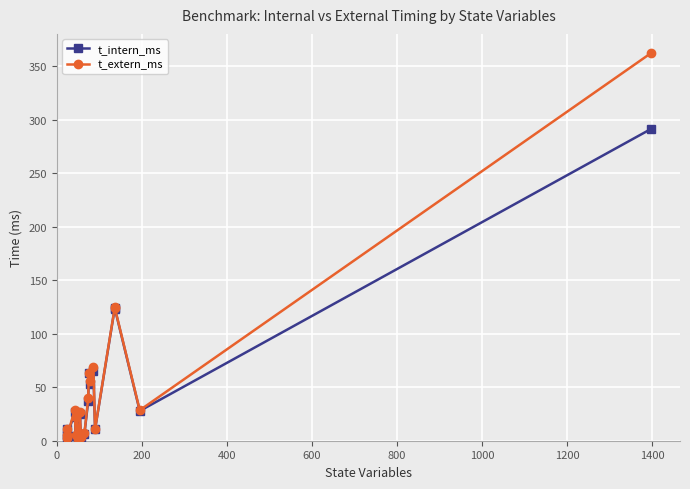

List the series in order of their peak value, lowest first.

t_intern_ms, t_extern_ms